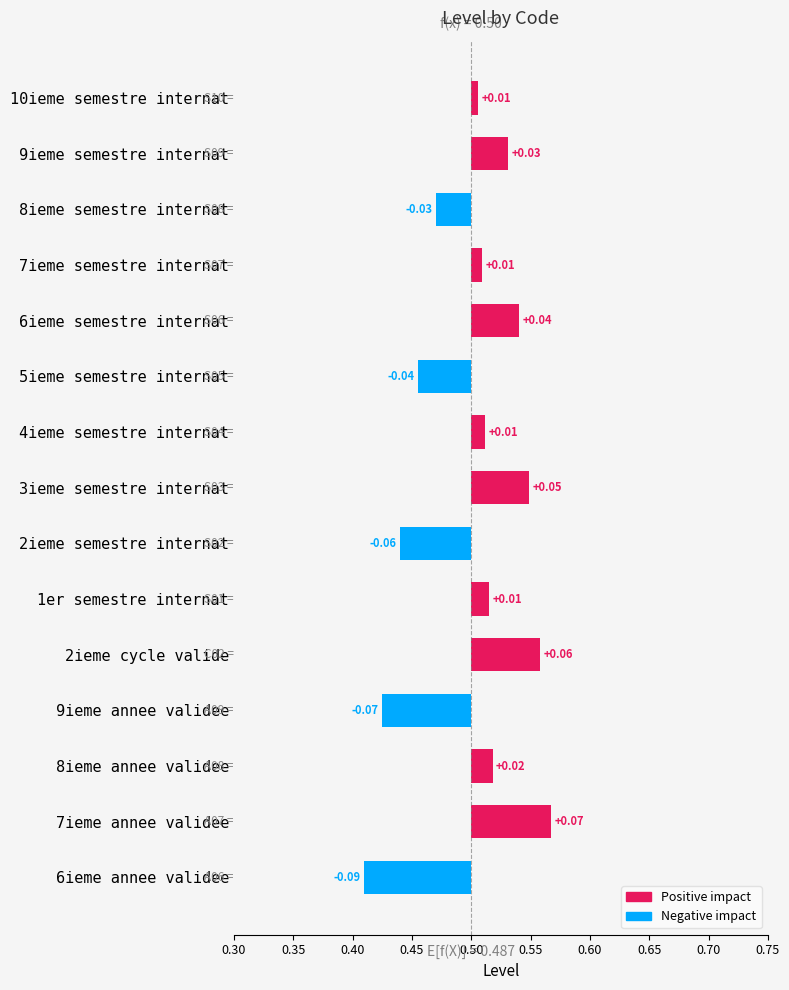

Is it true that the value at 6ieme semestre internat is 0.0?

False